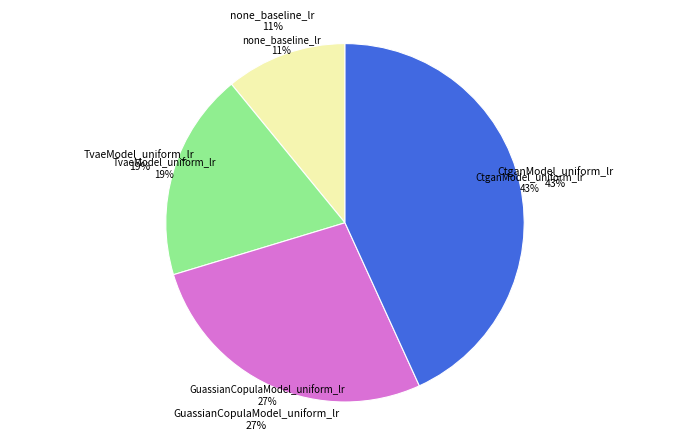

What is the smallest slice in the pie chart?

none_baseline_lr